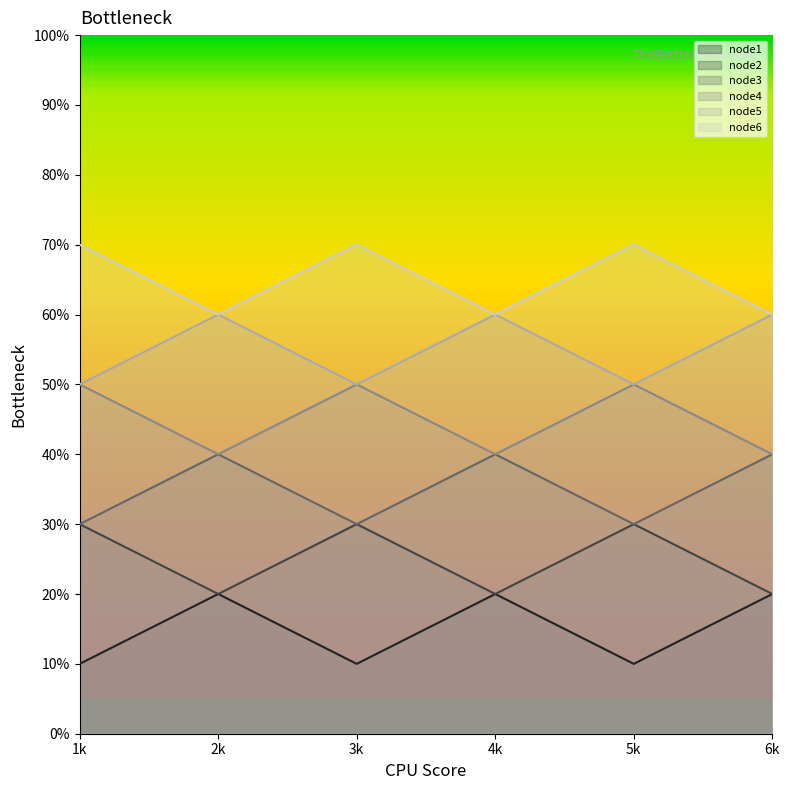

What is the sum of all node1 values?

90